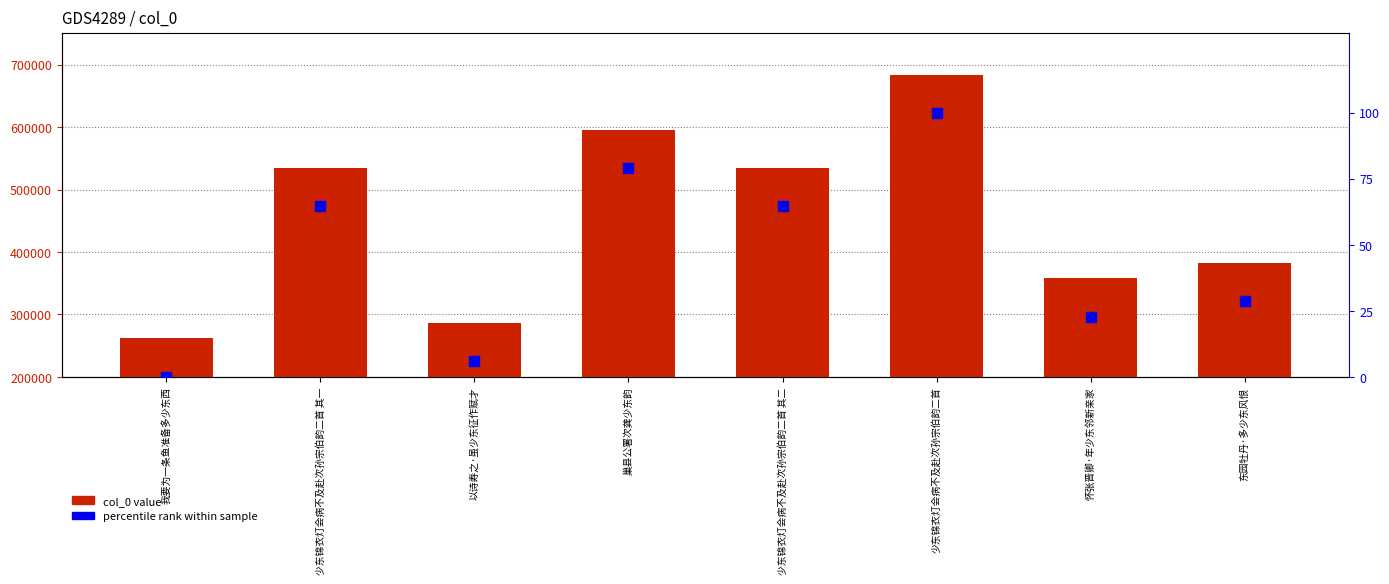

What are all the series names shown in the legend?

col_0 value, percentile rank